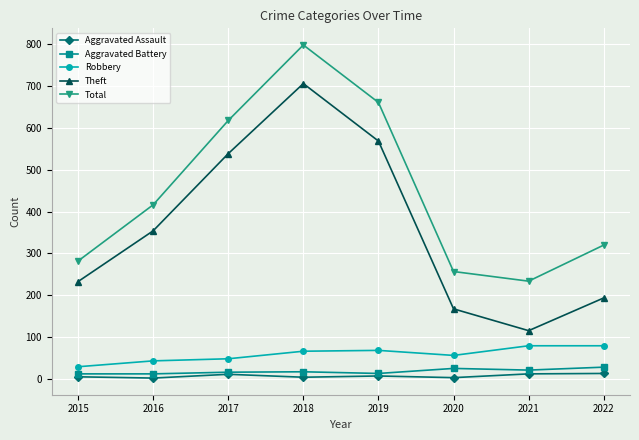

How many categories are shown in the chart?

8